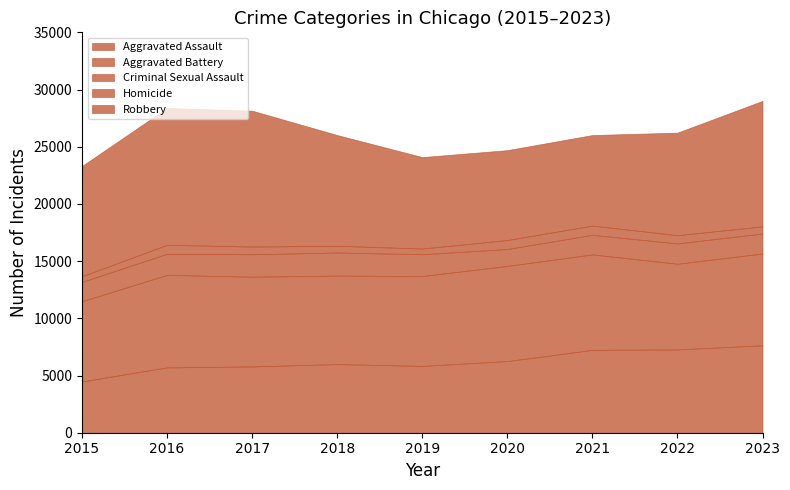

Reading left to right, transcribe all the data shown in this chart.

Aggravated Assault: 4480	5712	5793	6001	5841	6263	7242	7281	7643
Aggravated Battery: 7019	8086	7845	7735	7857	8319	8347	7489	8024
Criminal Sexual Assault: 1688	1845	1962	2017	1903	1477	1711	1777	1746
Homicide: 496	786	672	588	499	787	804	720	623
Robbery: 9638	11960	11880	9681	7995	7855	7918	8965	10972